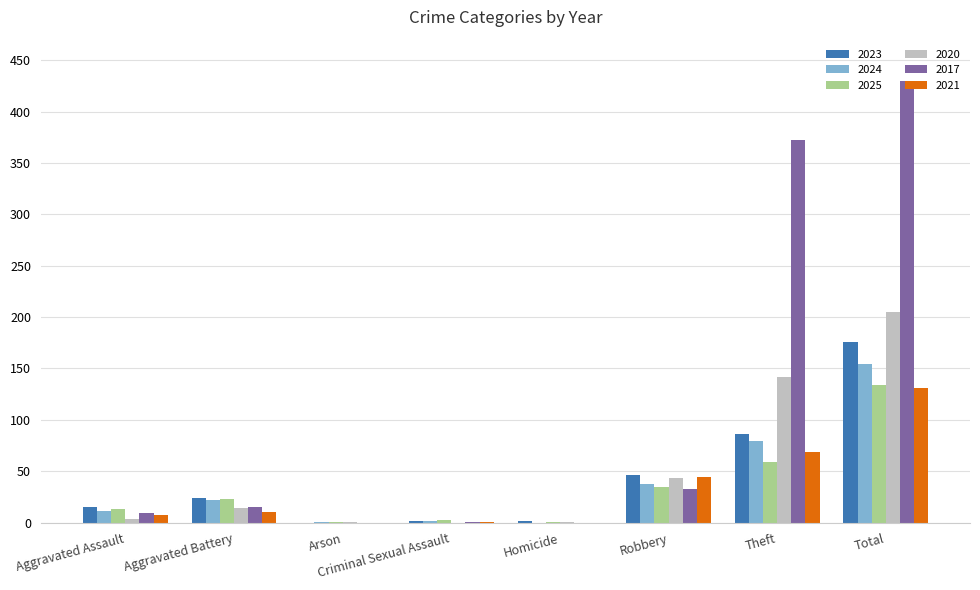

What are all the series names shown in the legend?

2023, 2024, 2025, 2020, 2017, 2021